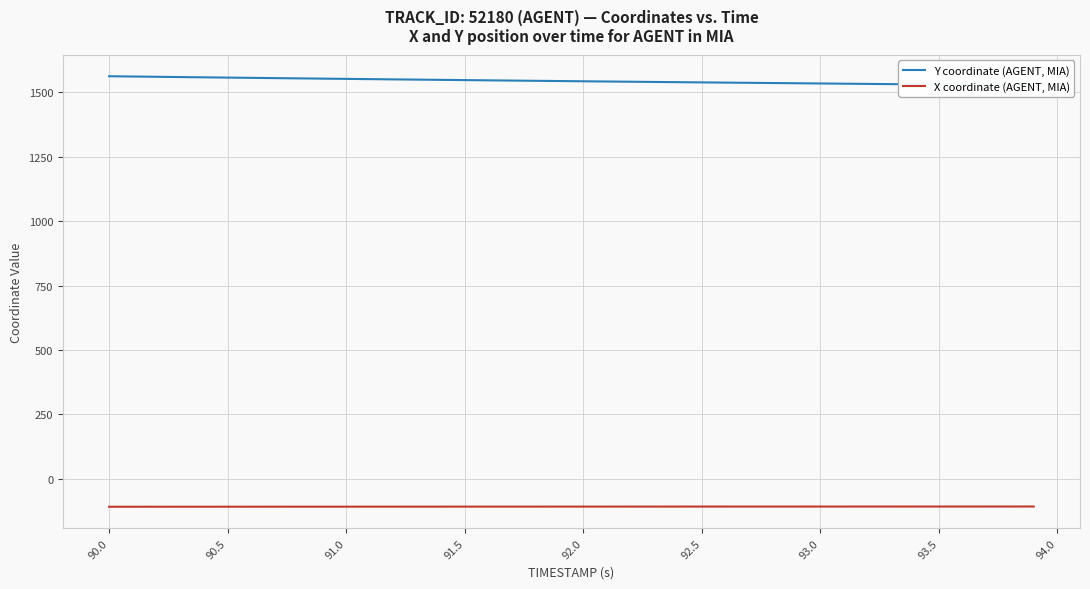

What is the lowest value of the X coordinate (AGENT, MIA) series?

-108.8